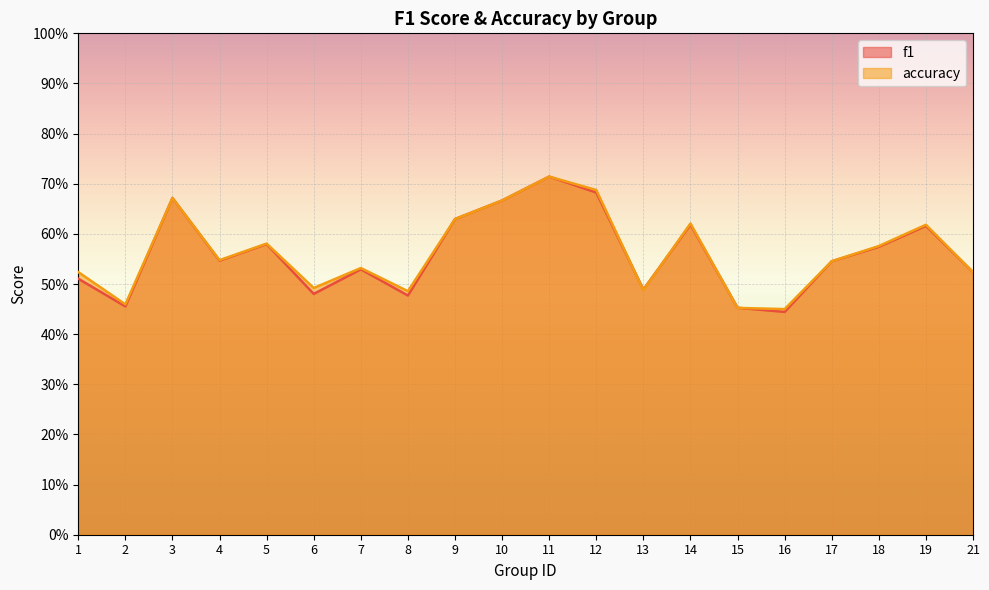

Where do accuracy and f1 first cross each other?

12 and 13